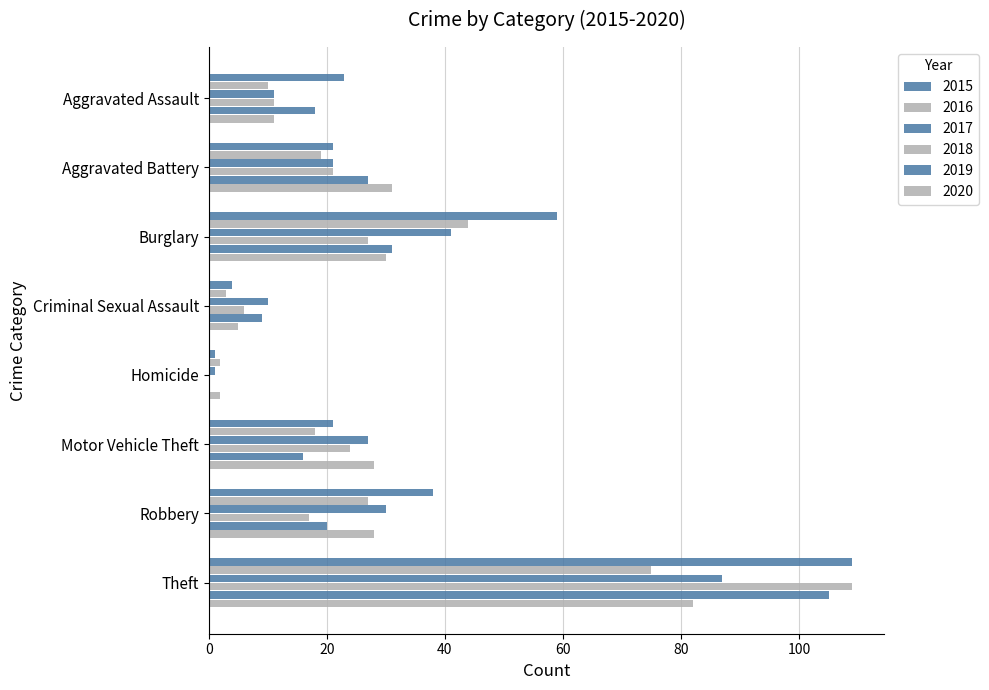

Is it true that 2020 equals 82 at Theft?

True